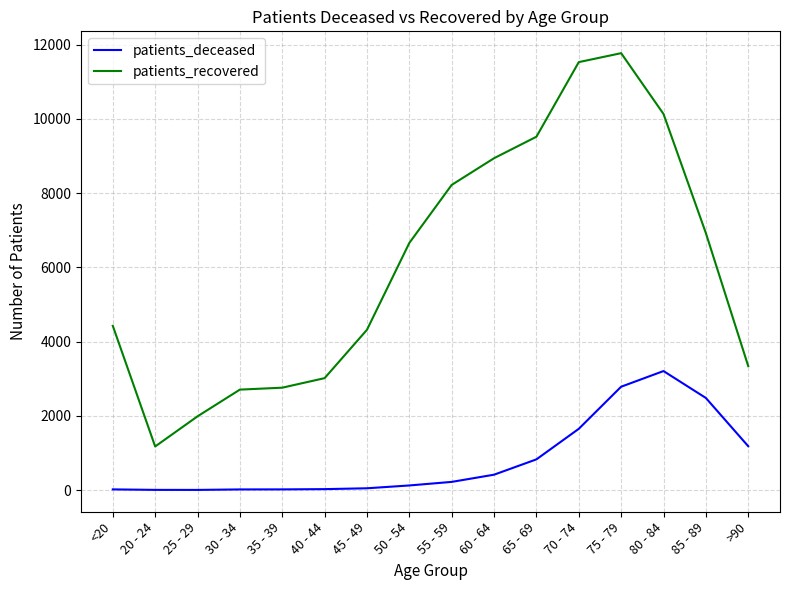

True or false: patients_recovered and patients_deceased cross at least once.

False